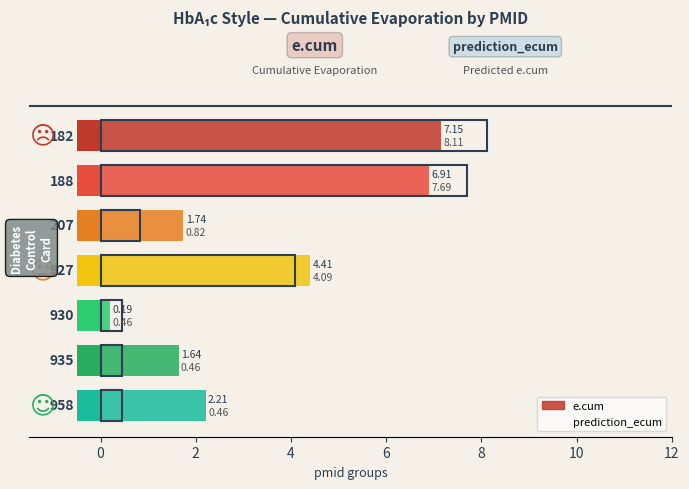

What is the sum of all prediction_ecum values?

22.1